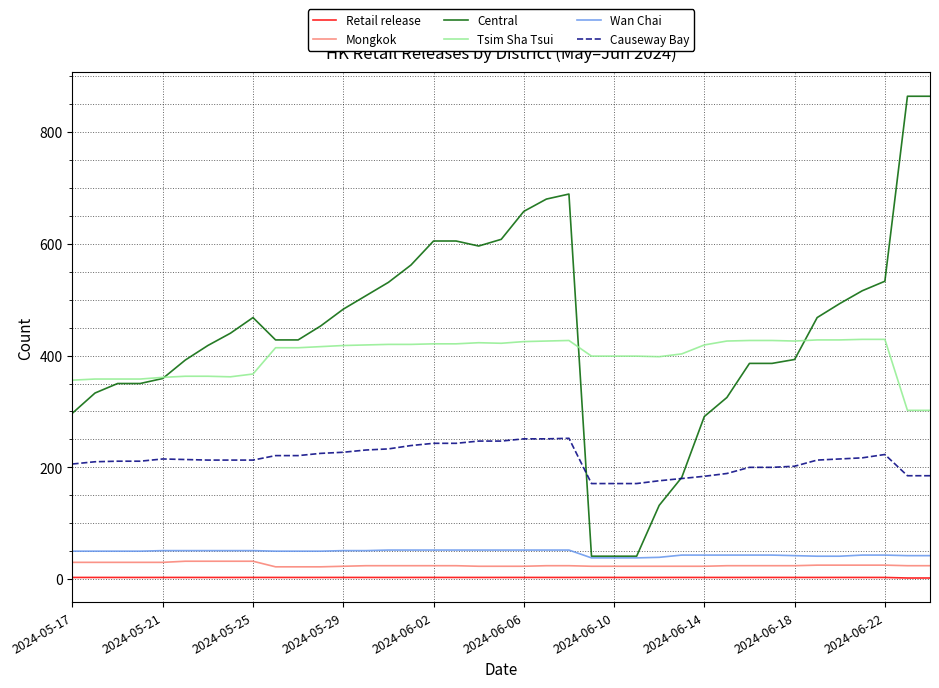

Which series has the largest total across all categories?

Central